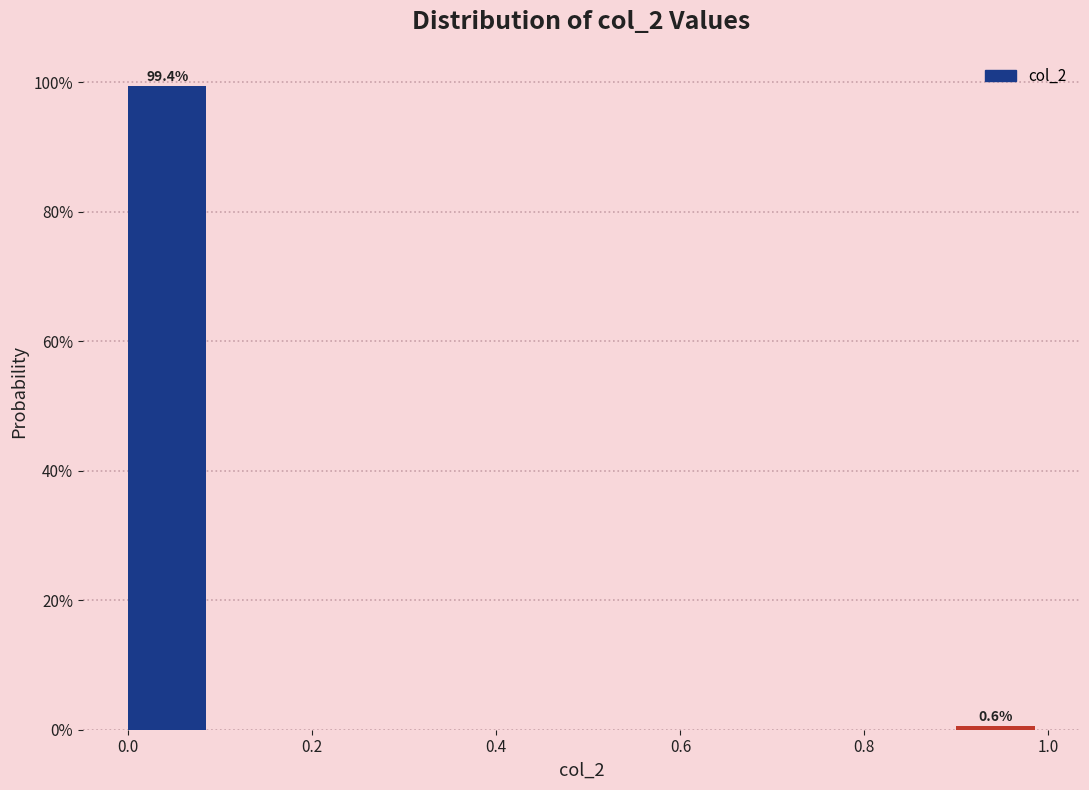

Over which range of the x-axis is the bar tallest?

0.0 to 0.1